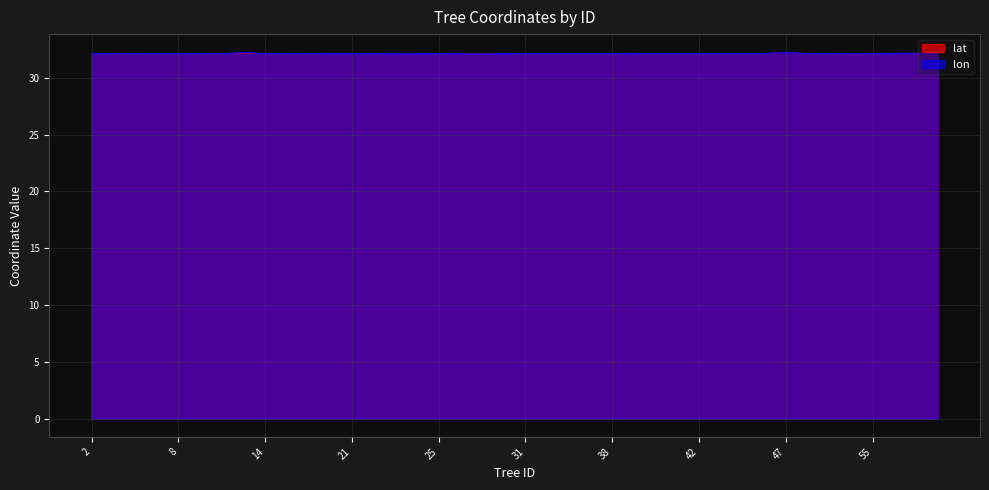

Reading left to right, list all the values displayed in this chart.

lat: 32.1	32.1	32.1	32.1	32.1	32.1	32.1	32.2	32.1	32.1	32.1	32.1	32.1	32.1	32.1	32.1	32.1	32.1	32.1	32.1	32.1	32.1	32.1	32.1	32.1	32.1	32.1	32.1	32.1	32.1	32.1	32.1	32.2	32.1	32.1	32.1	32.1	32.1	32.1	32.1
lon: 32.1	32.1	32.1	32.1	32.1	32.1	32.1	32.2	32.1	32.1	32.1	32.1	32.1	32.1	32.1	32.1	32.1	32.1	32.1	32.1	32.1	32.1	32.1	32.1	32.1	32.1	32.1	32.1	32.1	32.1	32.1	32.1	32.2	32.1	32.1	32.1	32.1	32.1	32.2	32.2